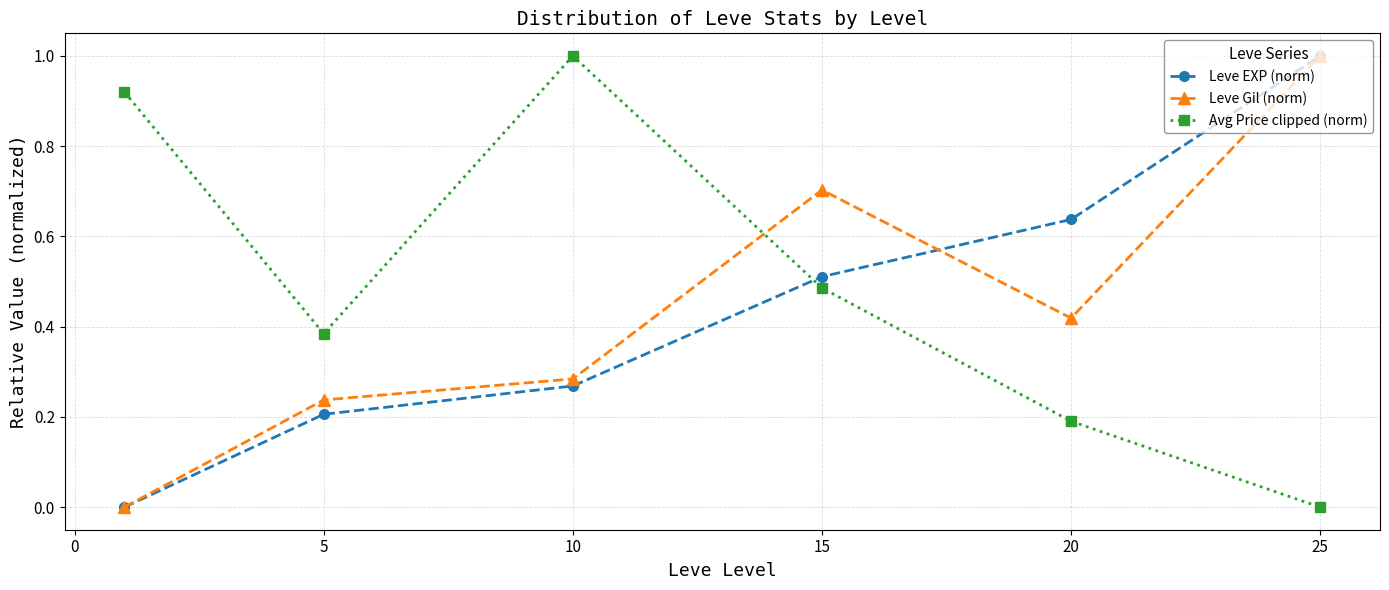

In Leve Gil (norm), how many points are higher than both neighbors (excluding endpoints)?

1